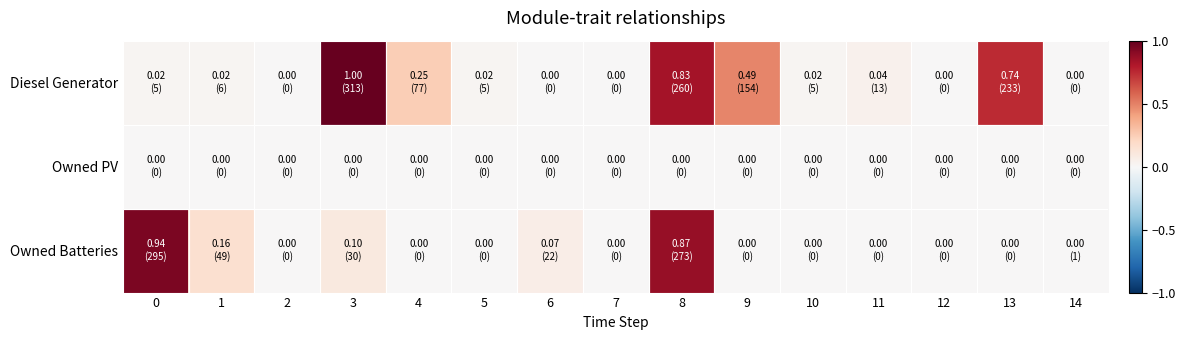

List the series in order of their peak value, lowest first.

Owned PV, Owned Batteries, Diesel Generator